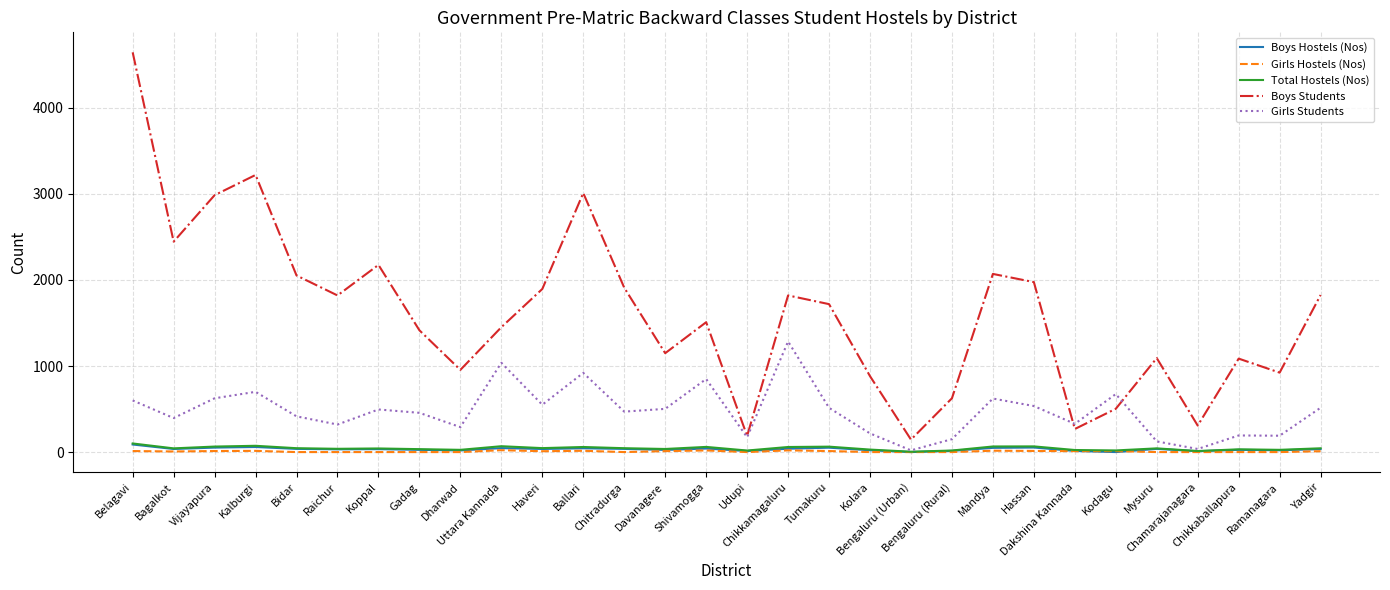

Which series has the widest spread of values?

Boys Students